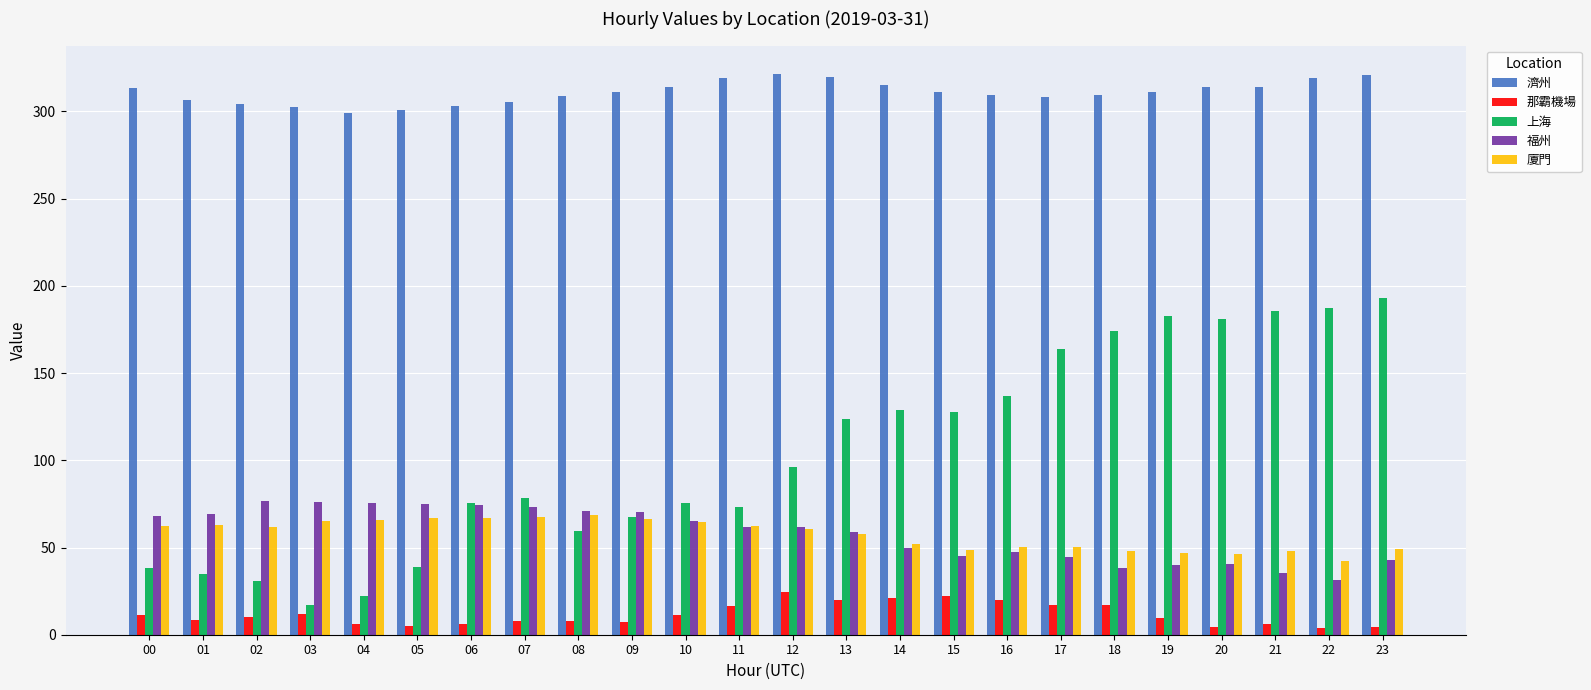

What is the difference between the 廈門 values at 18 and 19?

1.5